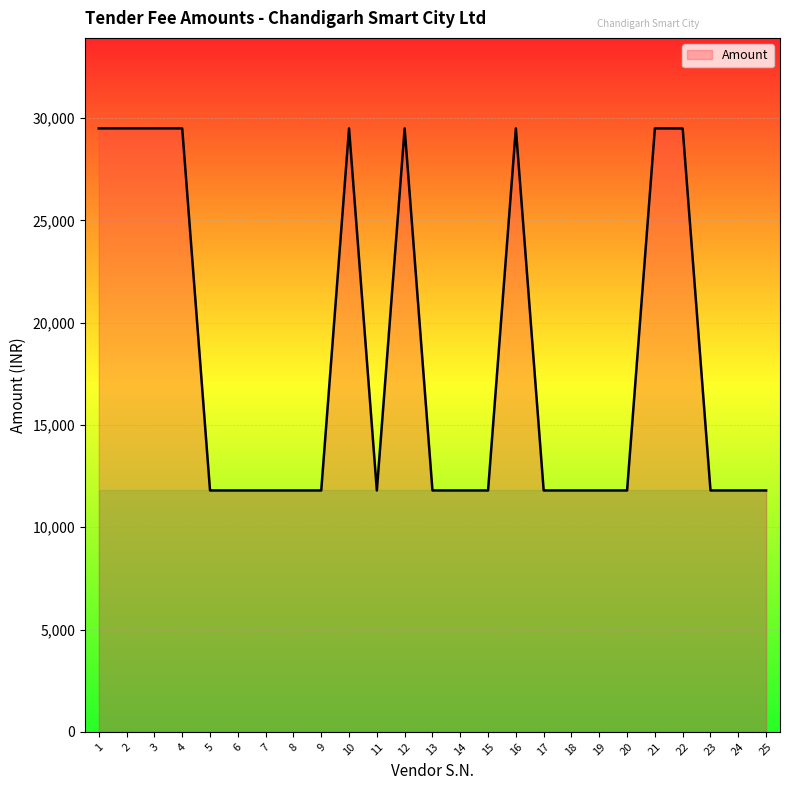

Approximately how many times larger is the value at 25 compared to 18?

1.0